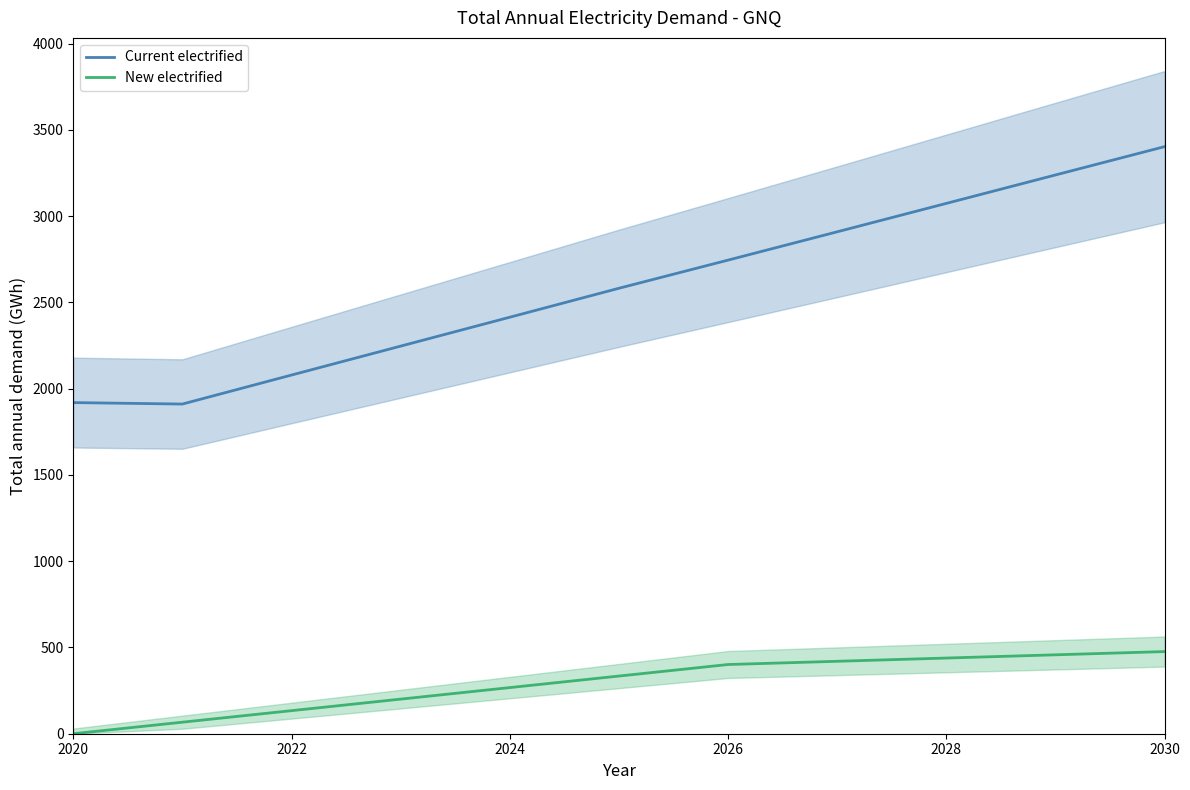

Which series has the largest range (max minus min)?

Current electrified